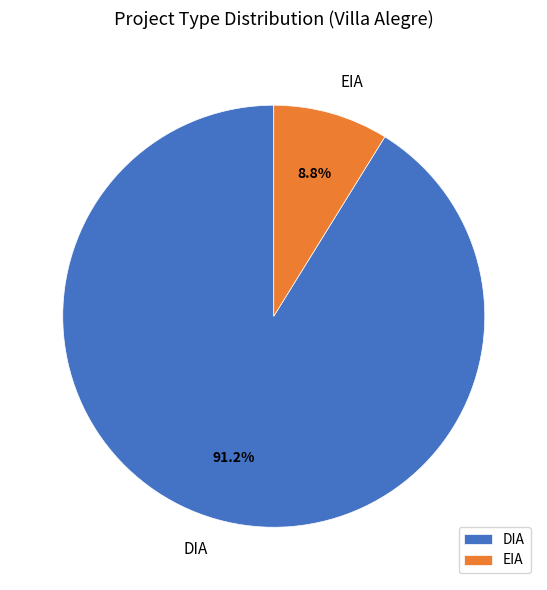

How much of the chart is everything except DIA?

8.8%